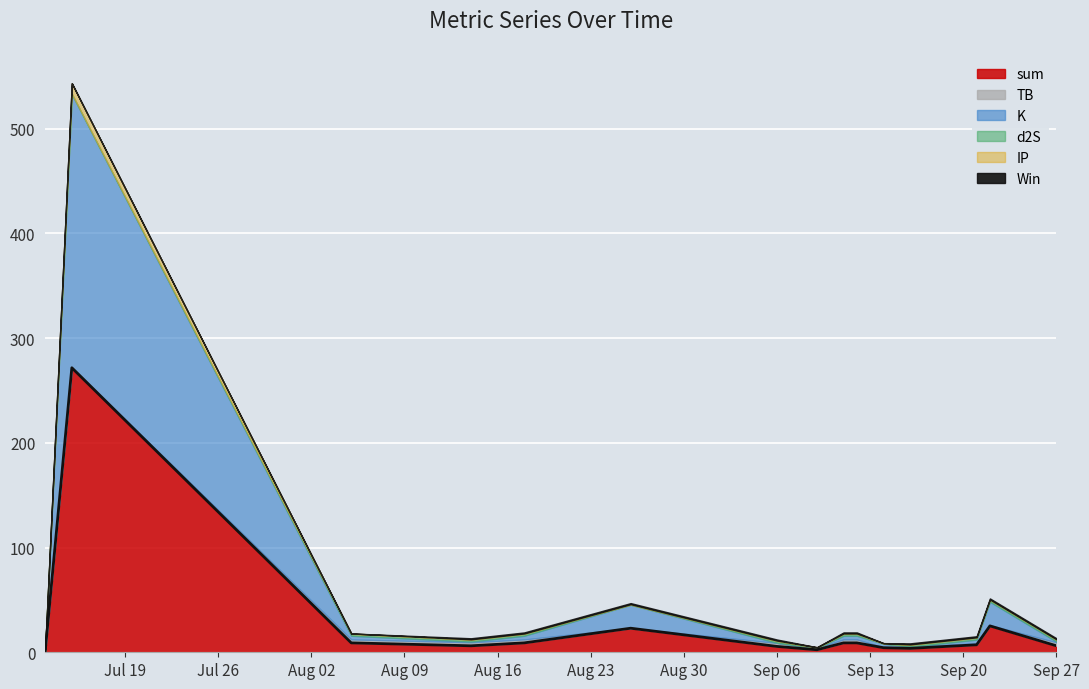

Count the number of categories in the chart.

15